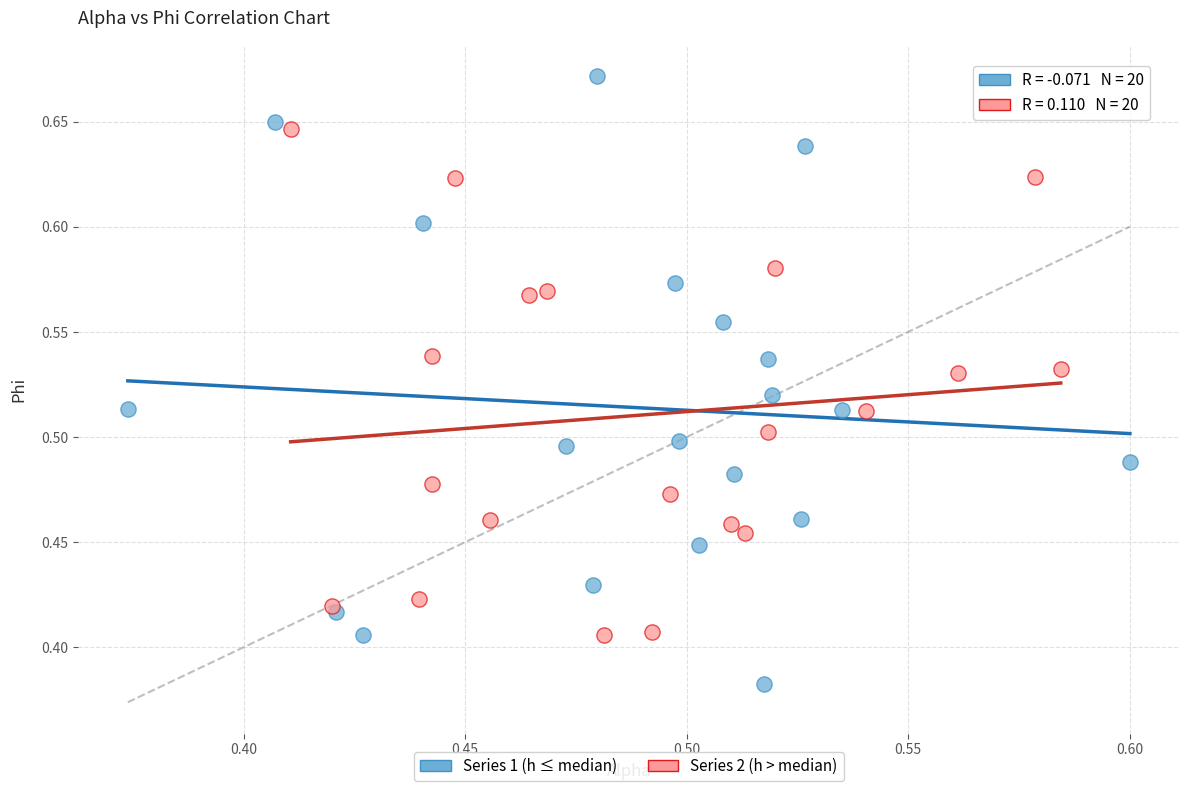

What are all the series names shown in the legend?

Series 1 (h ≤ median), Series 2 (h > median)